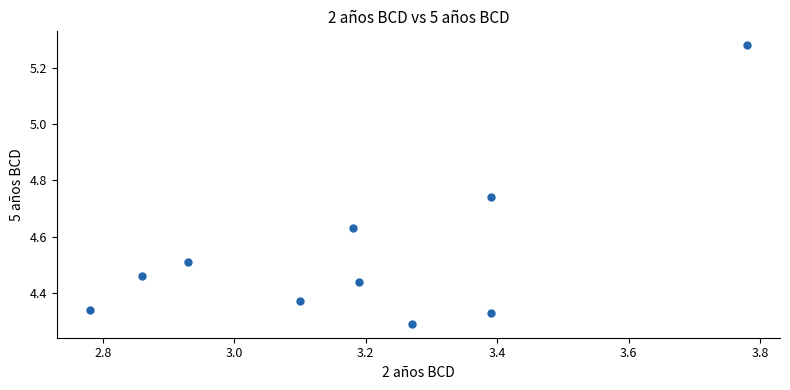

What is the range of Y values (max minus min)?

1.0